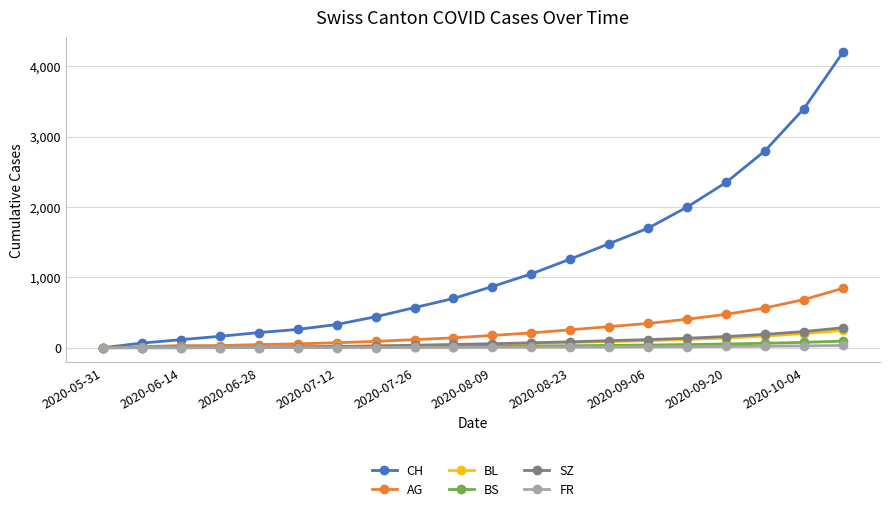

What is the maximum value for CH?

4200